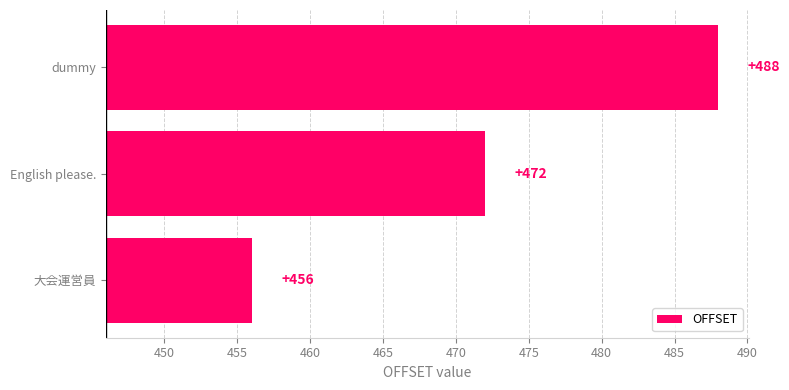

What is the difference between the second highest and minimum values?

16